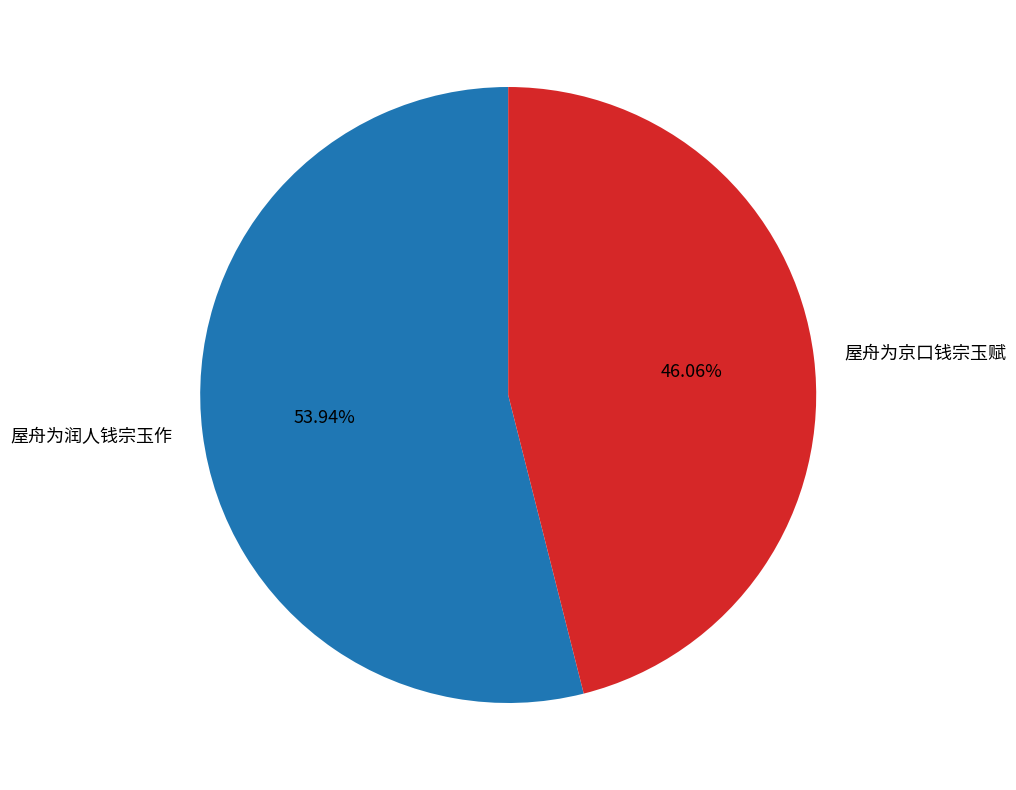

To the nearest percent, what is the difference between the largest and smallest slice percentages?

8%